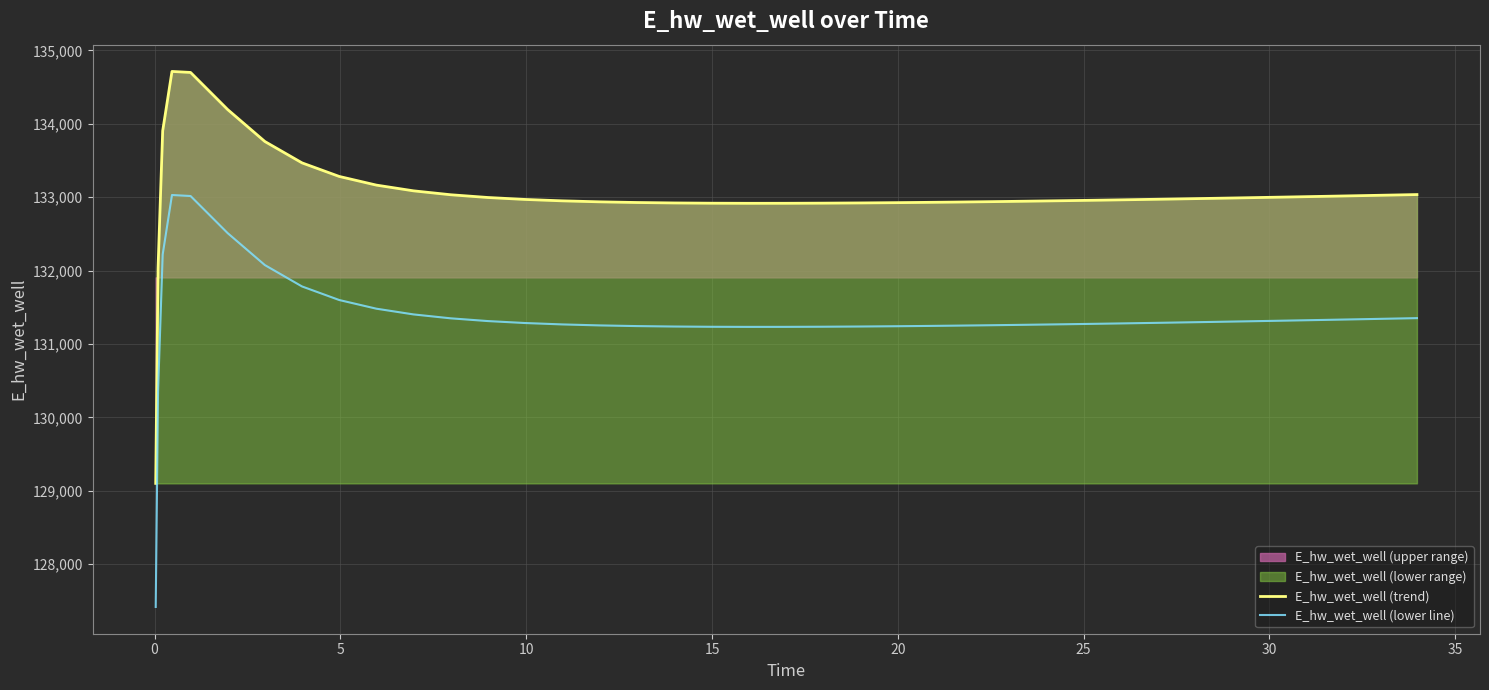

Which series has the largest total across all categories?

E_hw_wet_well (trend)